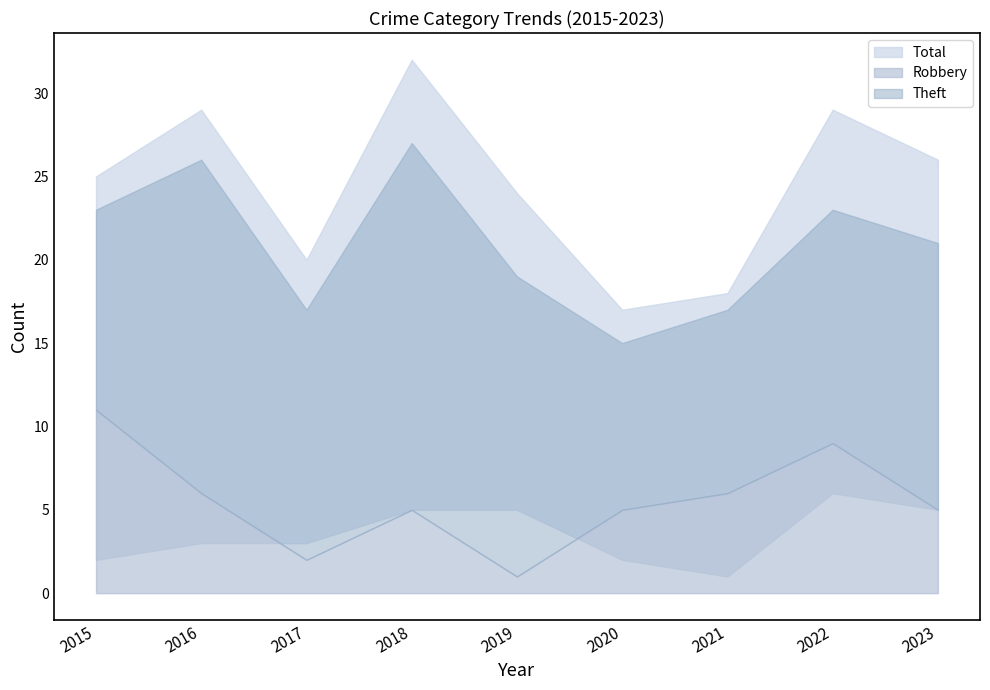

At which category is the sum across all series the highest?

2018